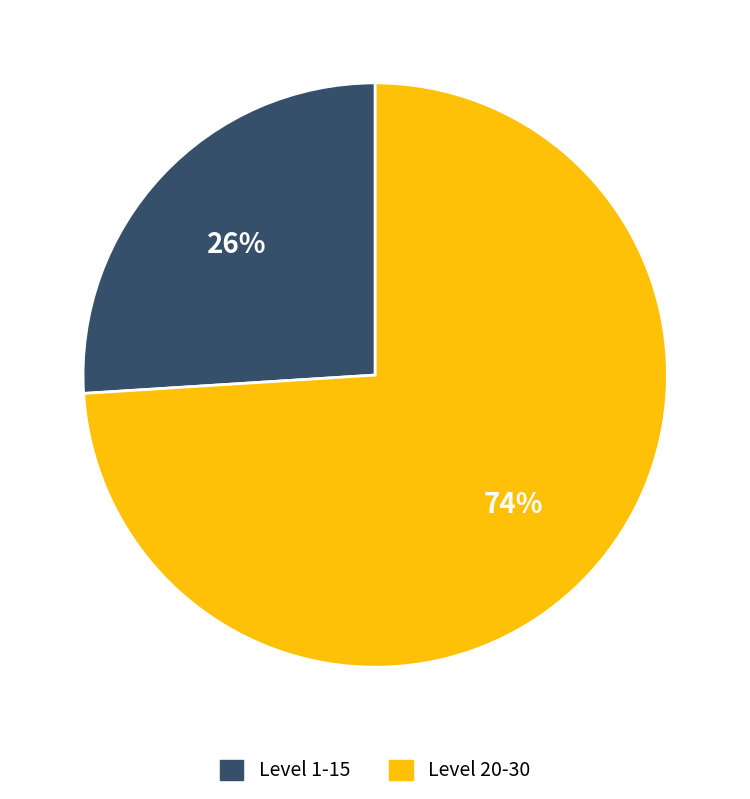

Is there any slice that represents more than half of the pie?

Yes